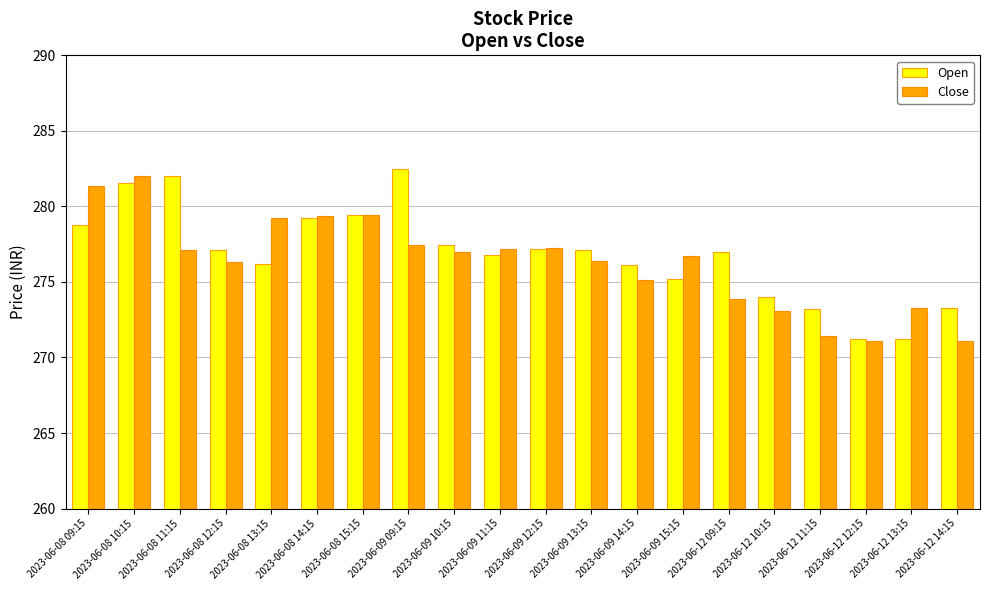

Where does the Close series first go above 277?

2023-06-08 09:15